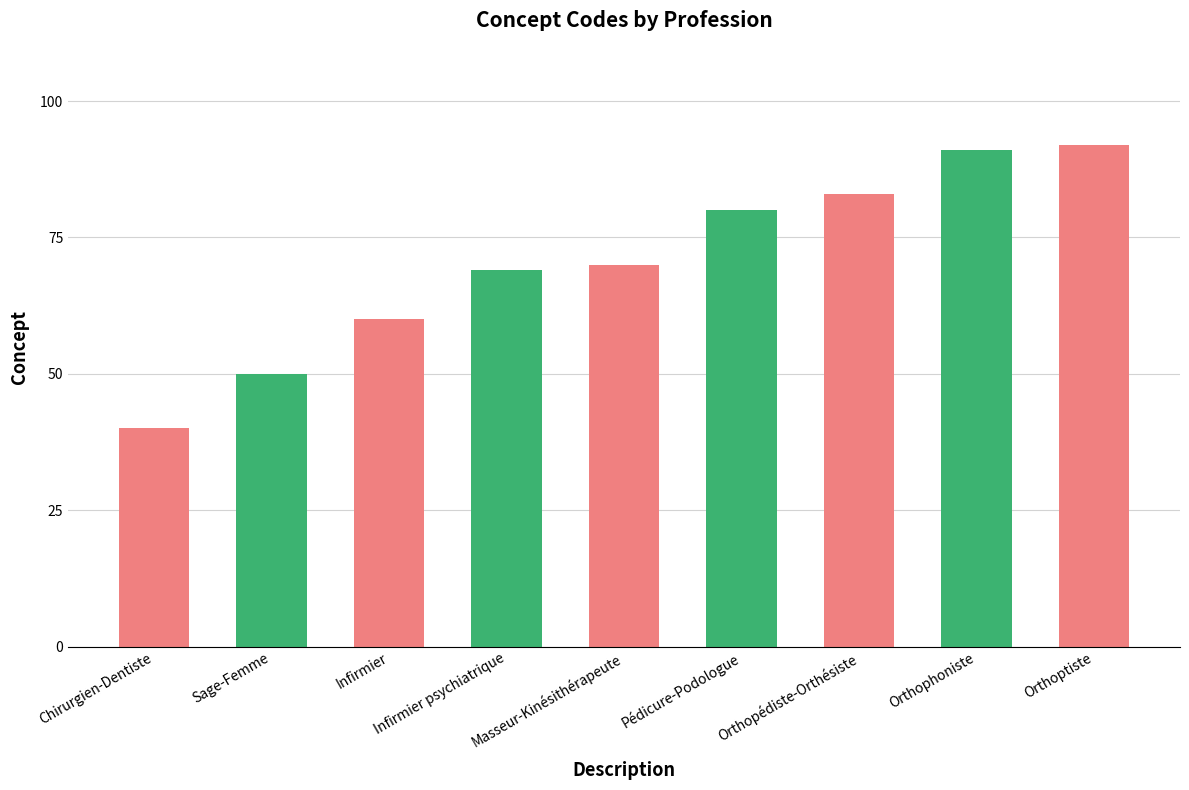

What is the maximum value shown in the chart?

92